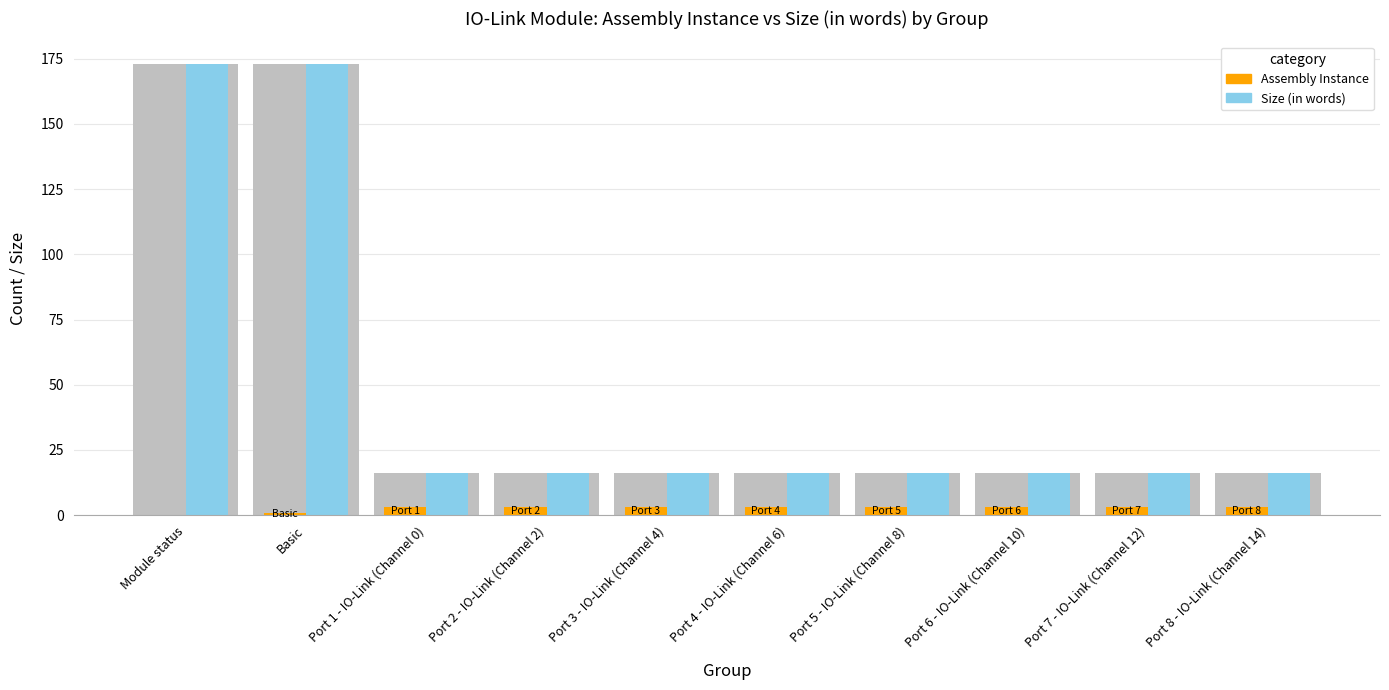

How many groups of bars are there?

10